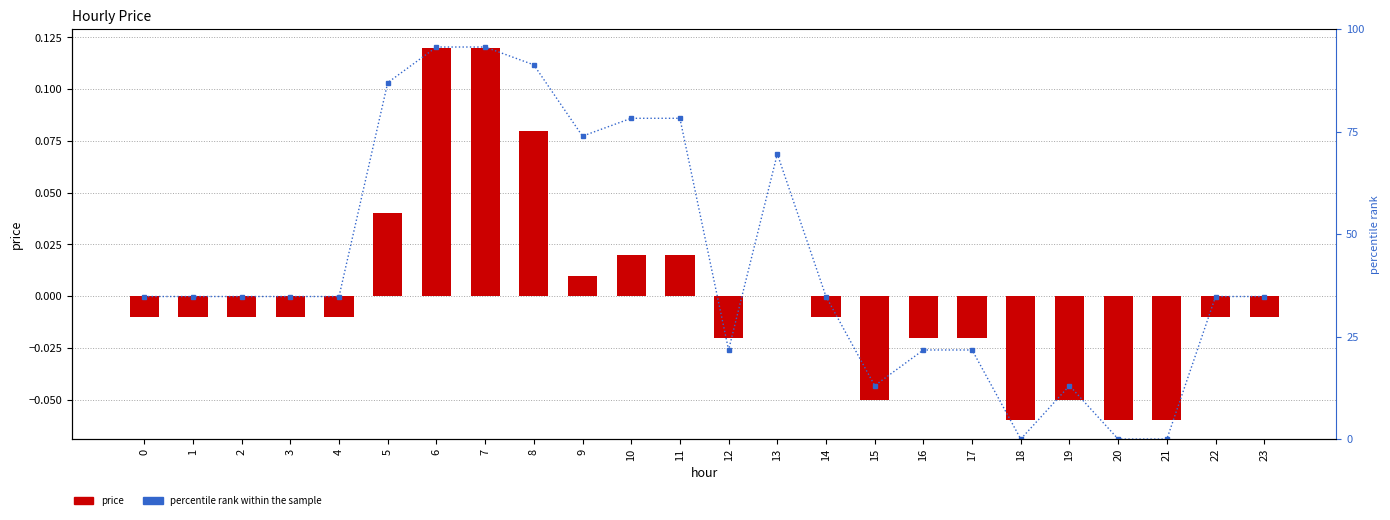

How many data points in percentile rank within the sample are less than 34?

8